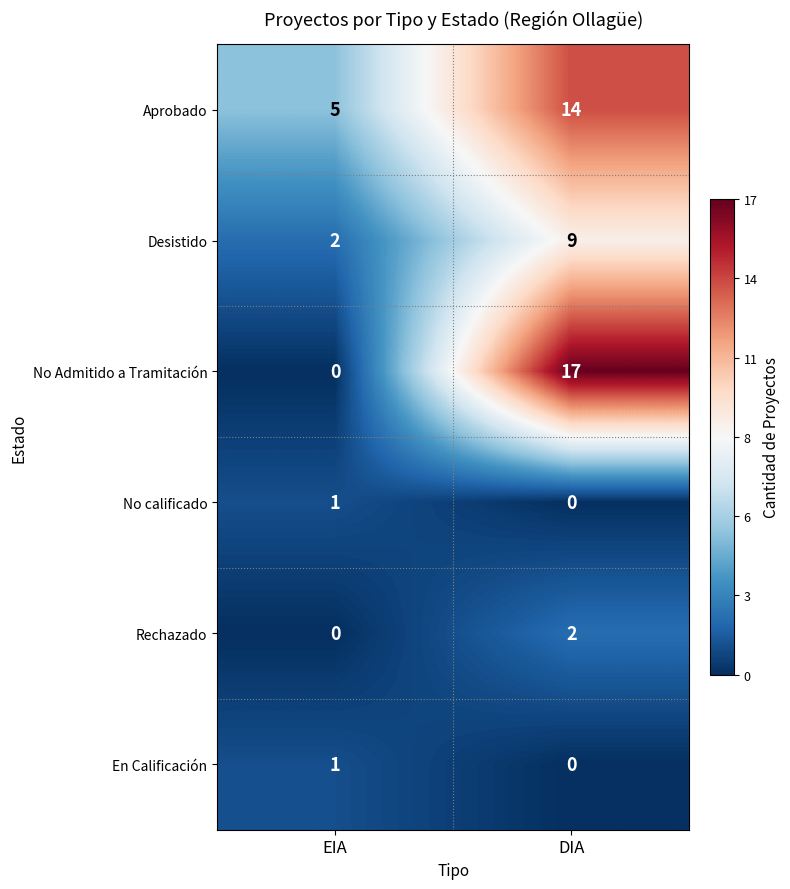

Is it true that Desistido equals 2 at EIA?

True